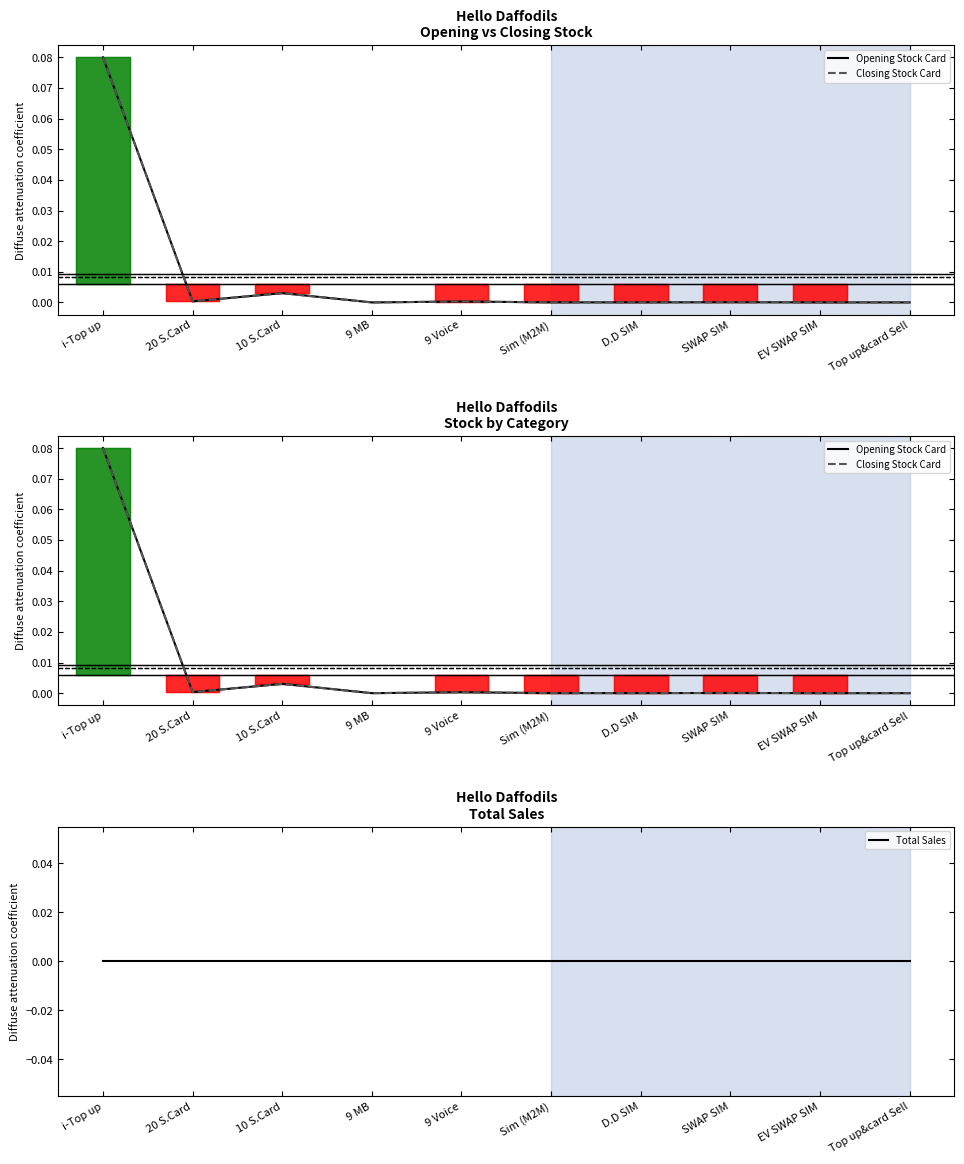

How many data points in Opening Stock Card are above 0?

8